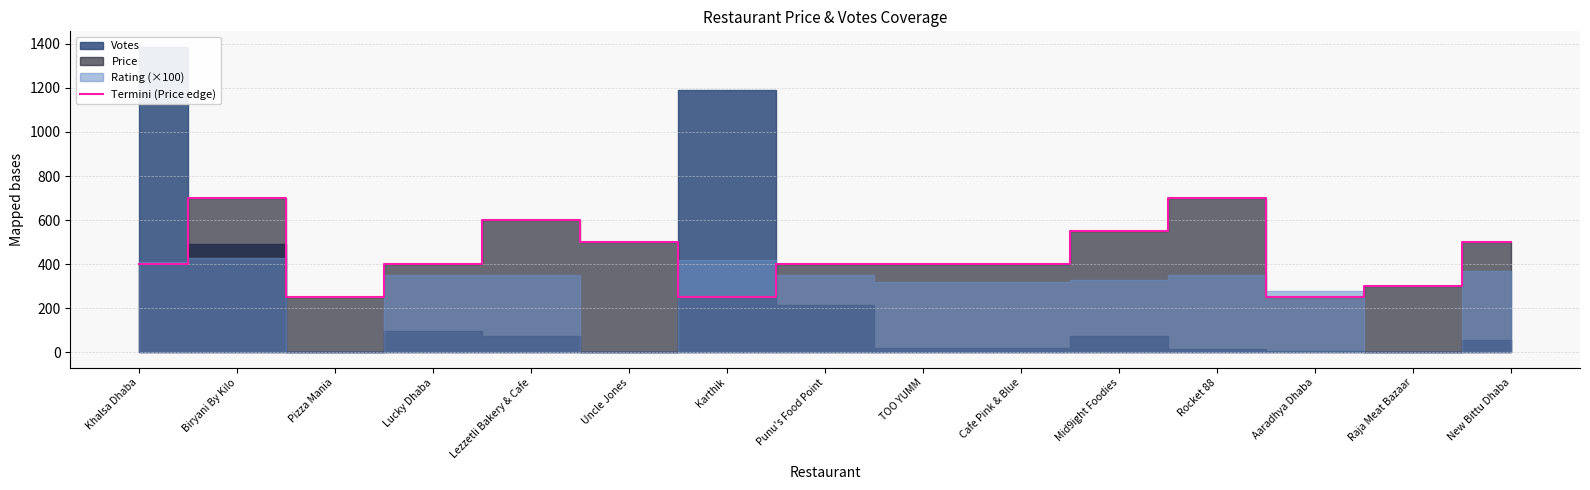

Approximately how many times larger is the value at Punu's Food Point compared to Cafe Pink & Blue?

1.0